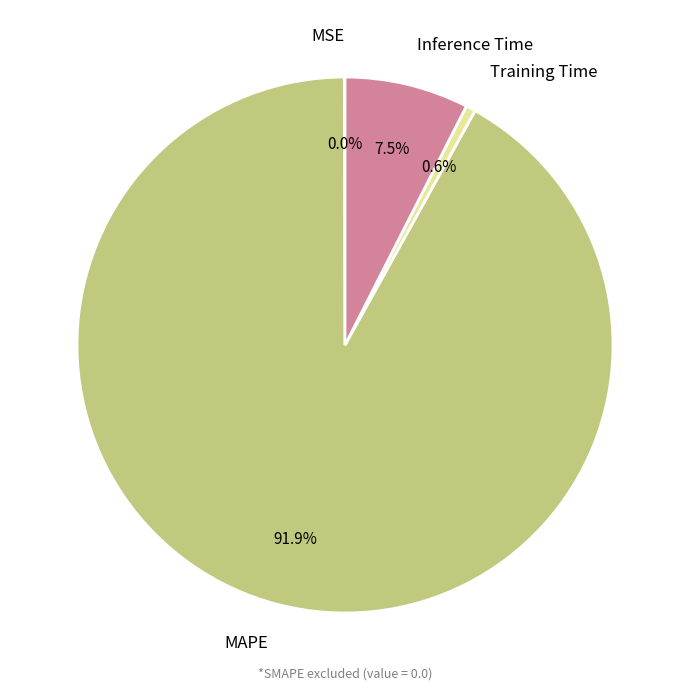

What is the largest slice in the pie chart?

MAPE